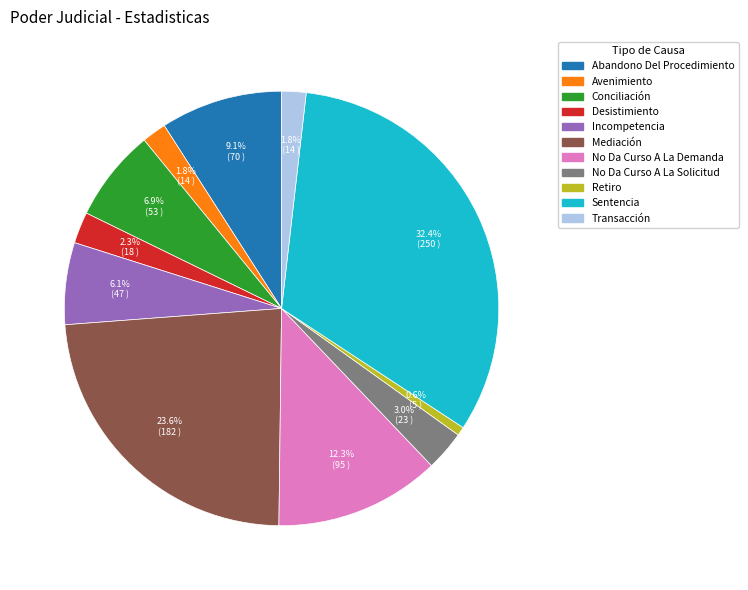

To the nearest percent, what is the difference between the largest and smallest slice percentages?

32%